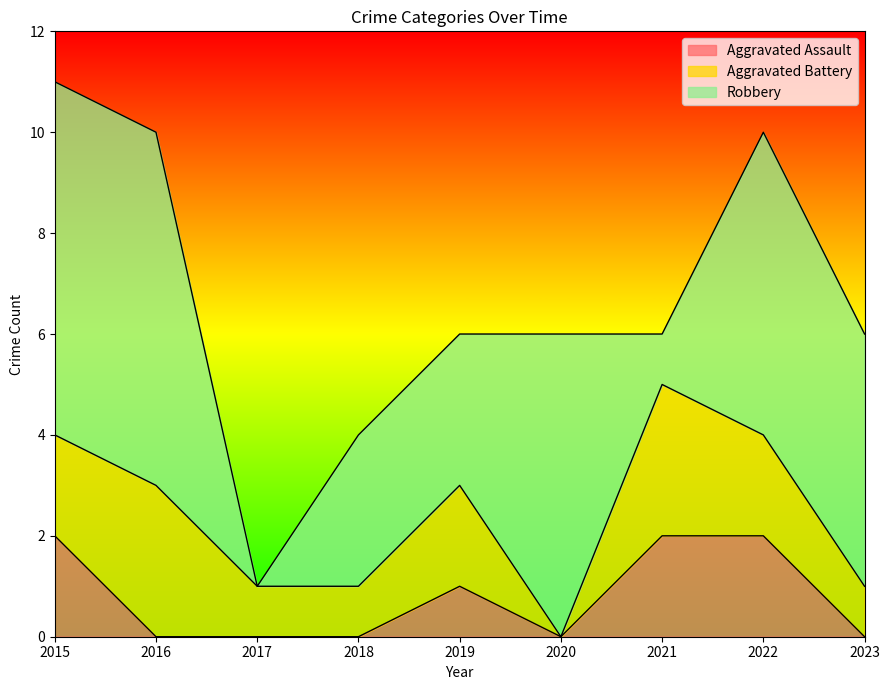

True or false: Aggravated Battery has a value of 3 at 2019.

False